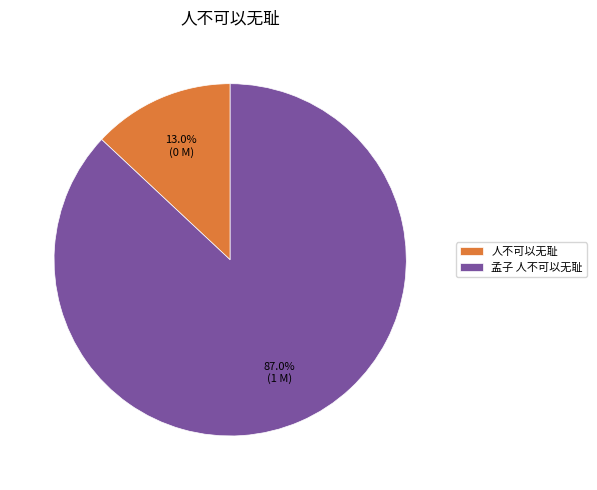

True or false: 孟子 人不可以无耻 accounts for 87% of the total.

True